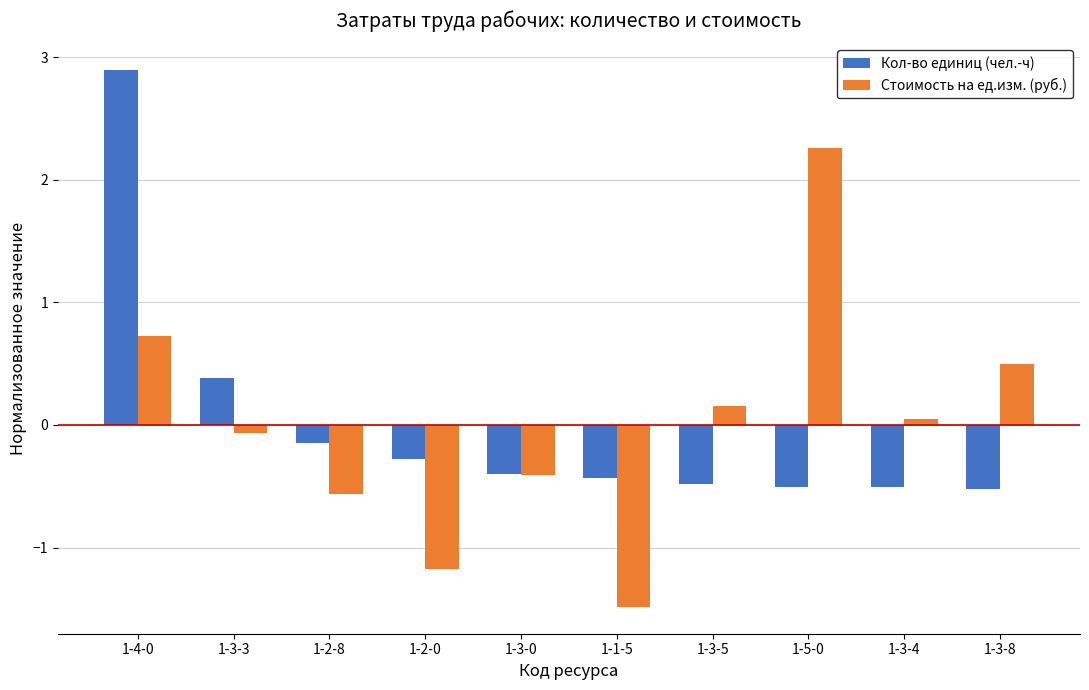

What is the greatest value displayed?

2.9